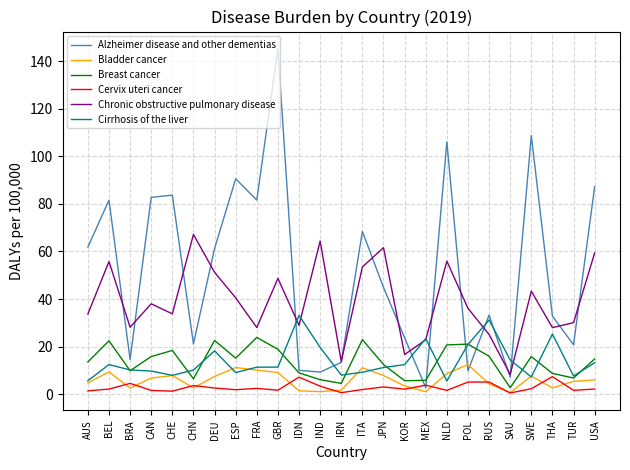

True or false: Chronic obstructive pulmonary disease and Breast cancer intersect in this chart.

False